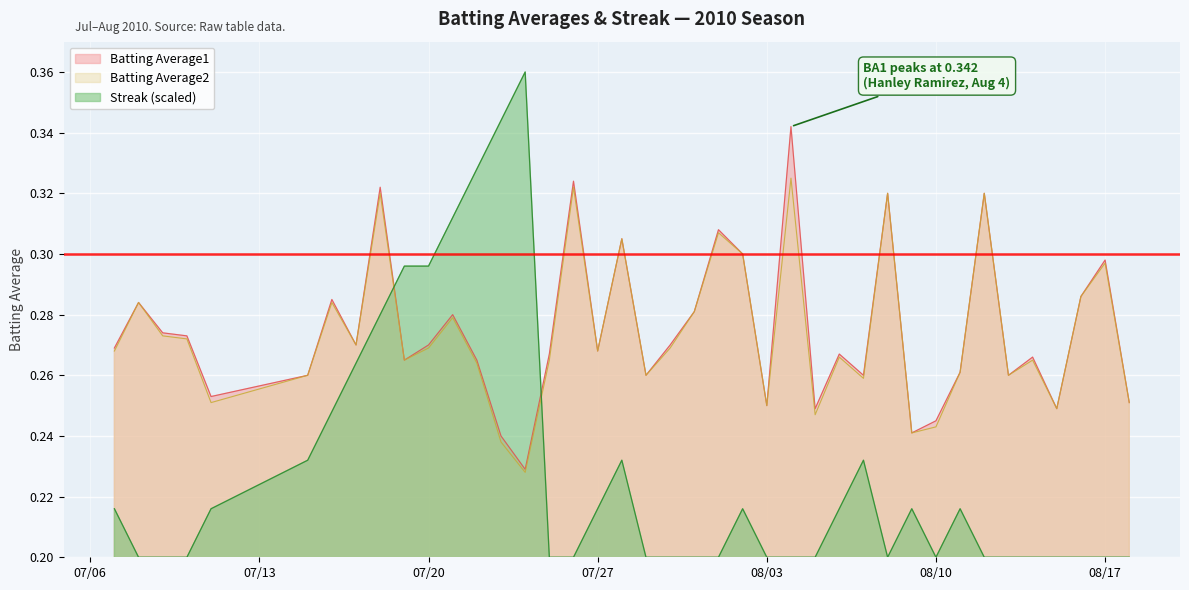

Which series has the widest spread of values?

Streak (scaled)